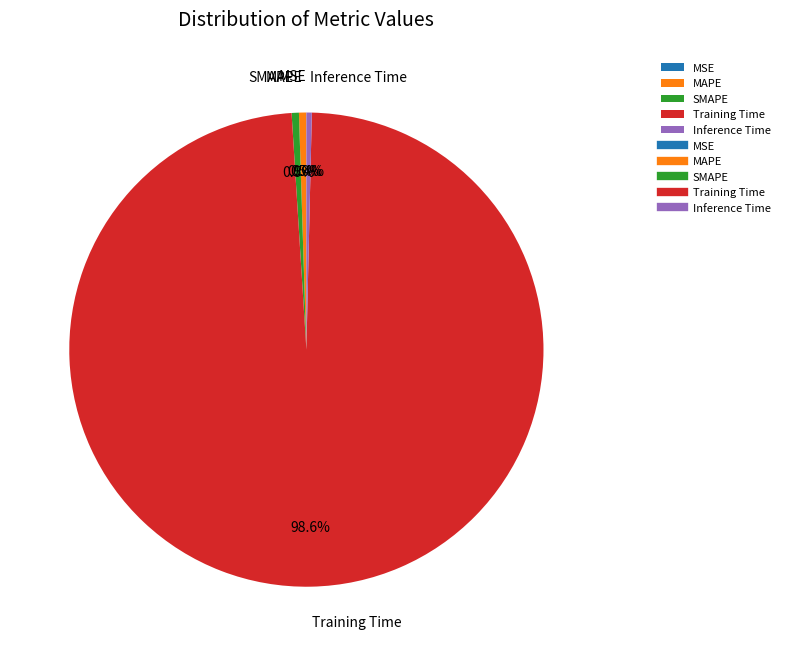

Which slice represents more than half of the pie?

Training Time